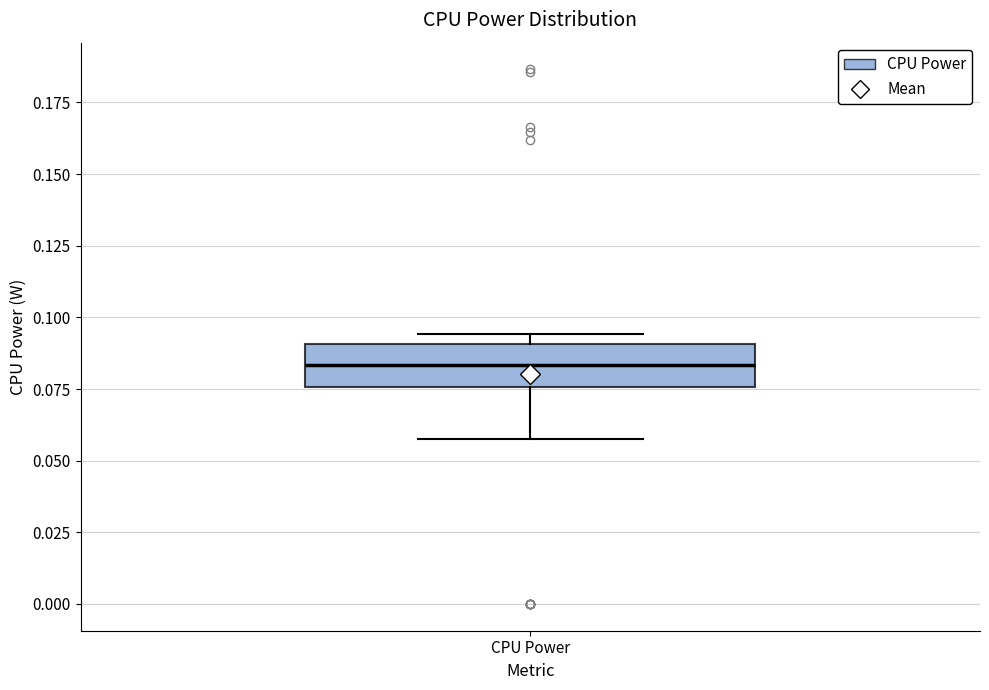

Where does the lower whisker of the box for CPU Power end on the y-axis? The values are not printed on the chart, so give them approximately, as read against the axis.

0.055